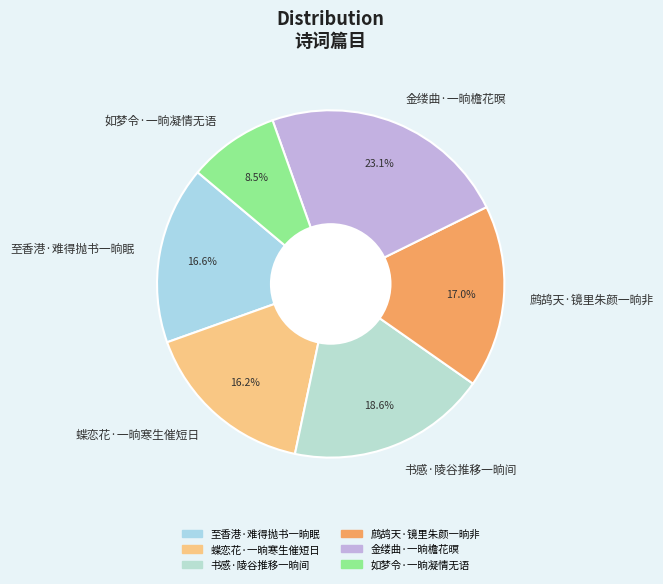

Does 金缕曲·一晌檐花暝 represent more than half of the total?

No